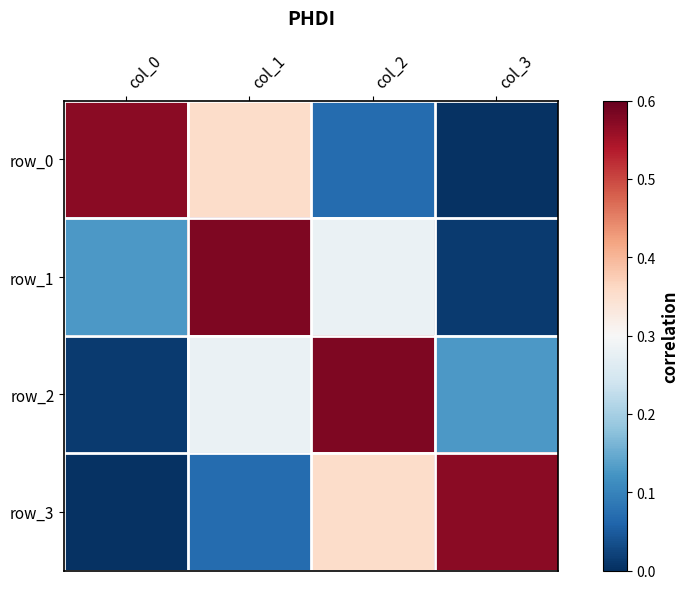

At which label does row_0 reach its peak?

col_0